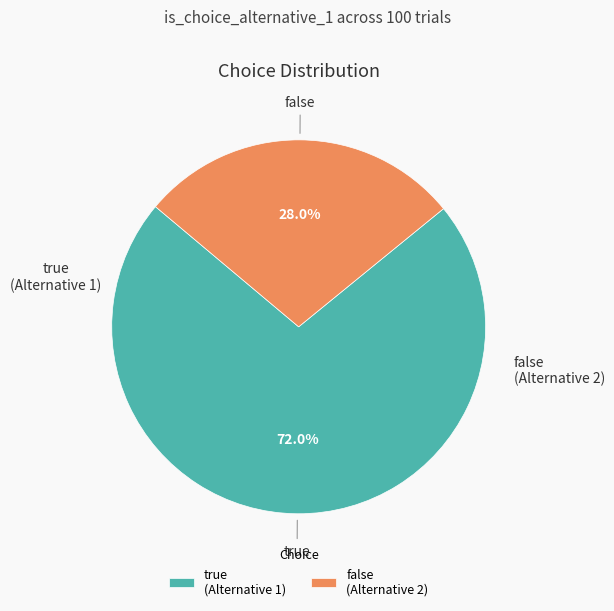

What is the smallest slice in the pie chart?

false